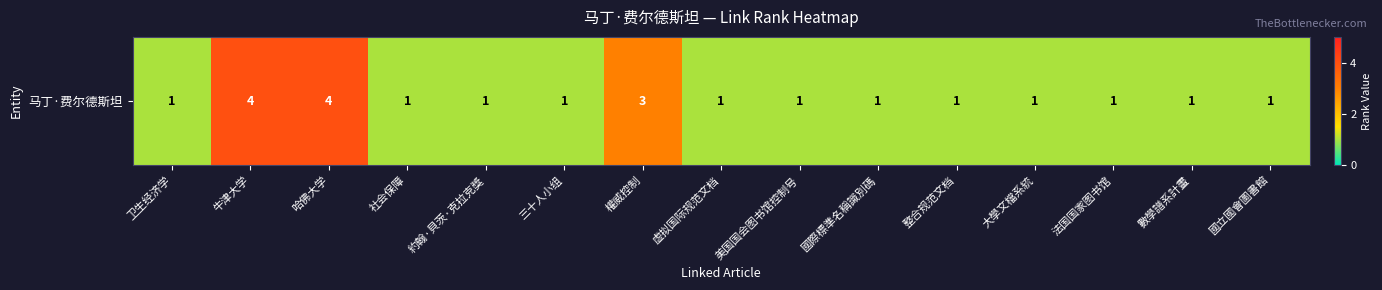

Which category has the highest value across all series?

牛津大学